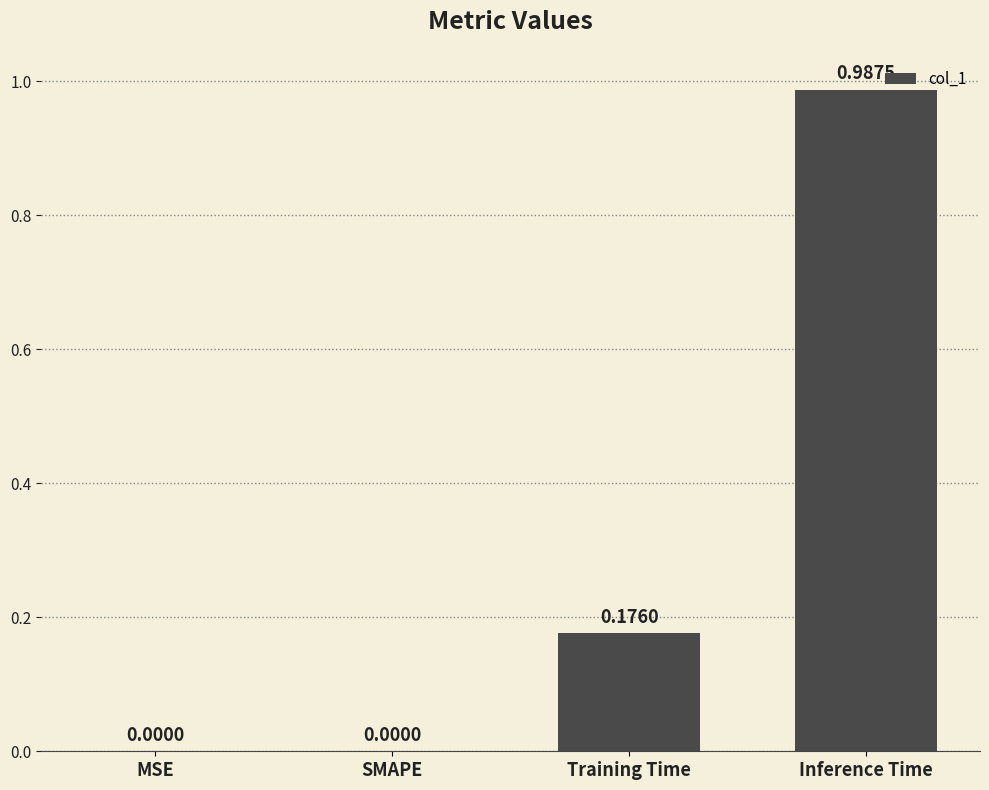

At which category does the chart reach its peak across all series?

Inference Time